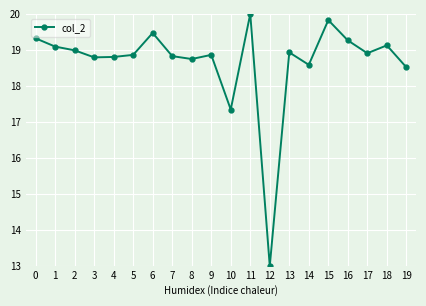

What is the maximum value shown in the chart?

20.0